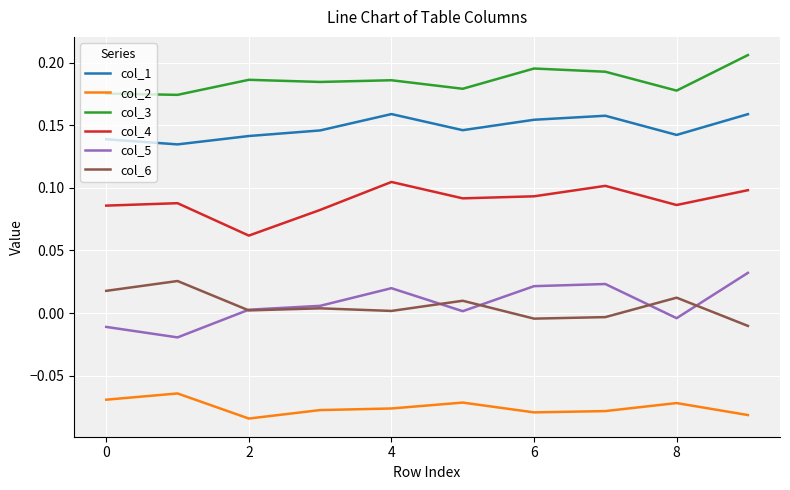

True or false: col_4 has more than 1 points higher than both neighbors.

True